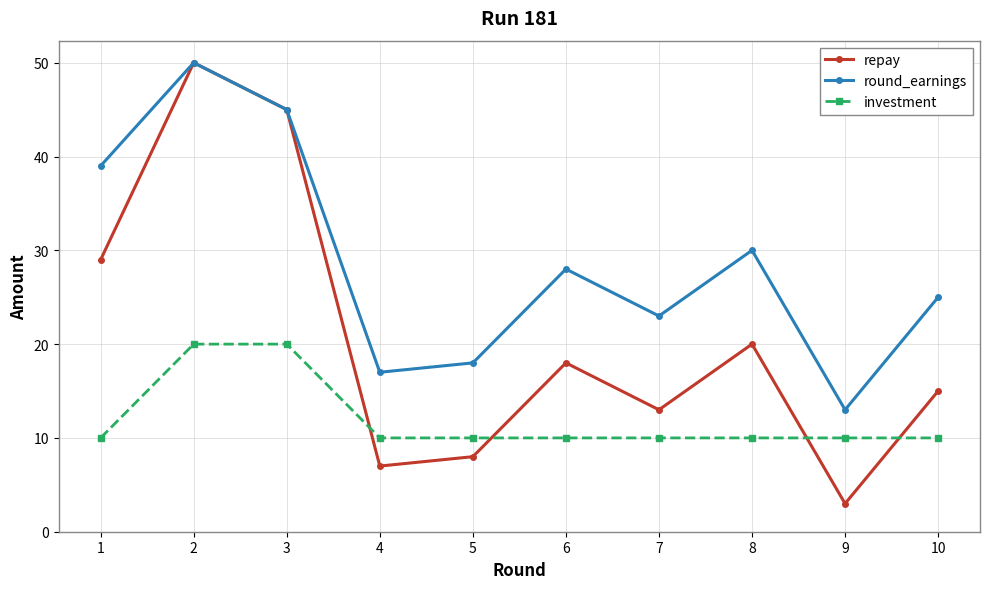

Which series has the widest spread of values?

repay